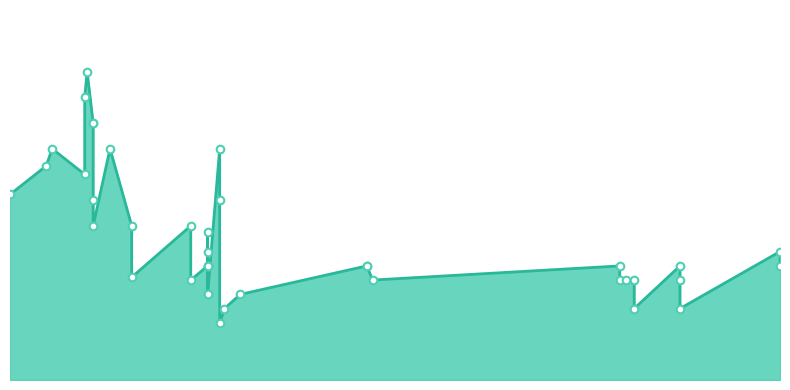

Which has a higher value, 2022-08-16 or 2022-09-23?

2022-08-16